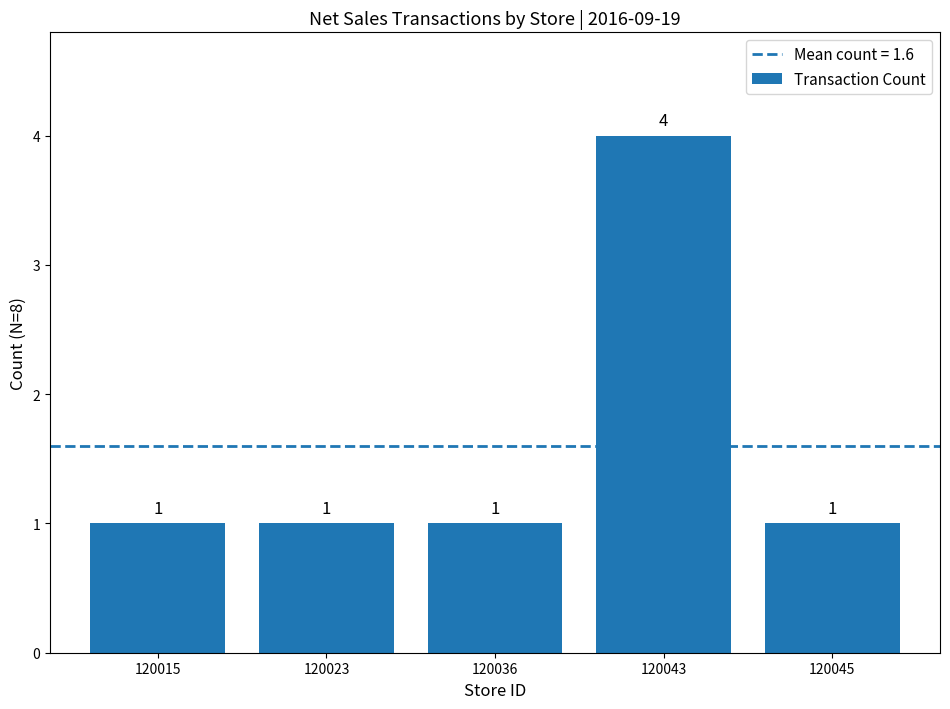

How many distinct data groups are displayed?

1